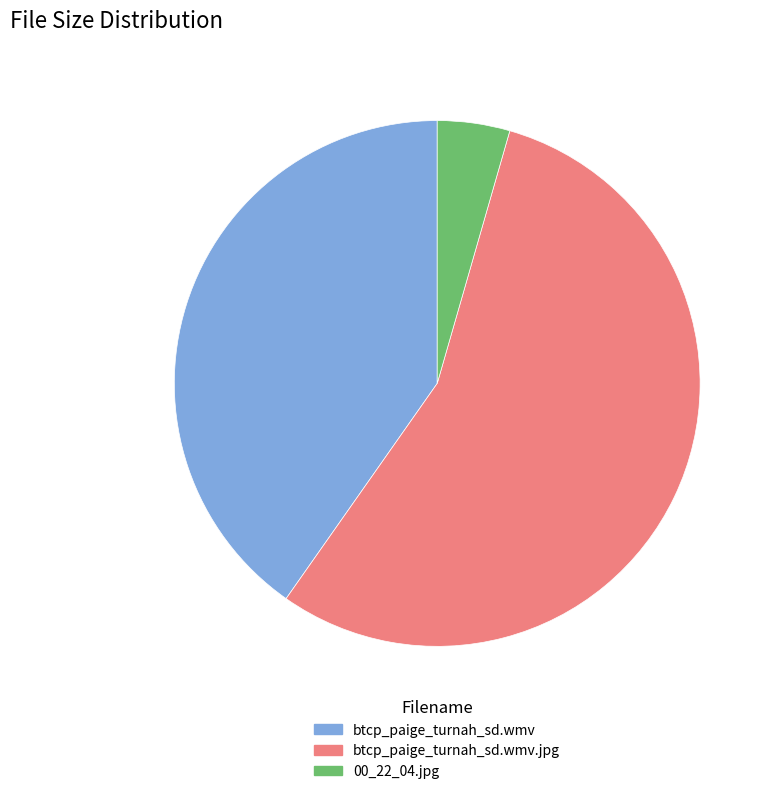

Is the sum of btcp_paige_turnah_sd.wmv.jpg and 00_22_04.jpg greater than half?

Yes